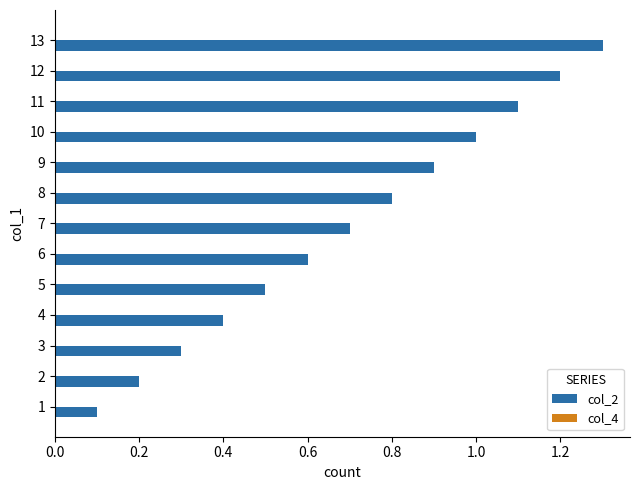

Which series has the largest total across all categories?

col_2